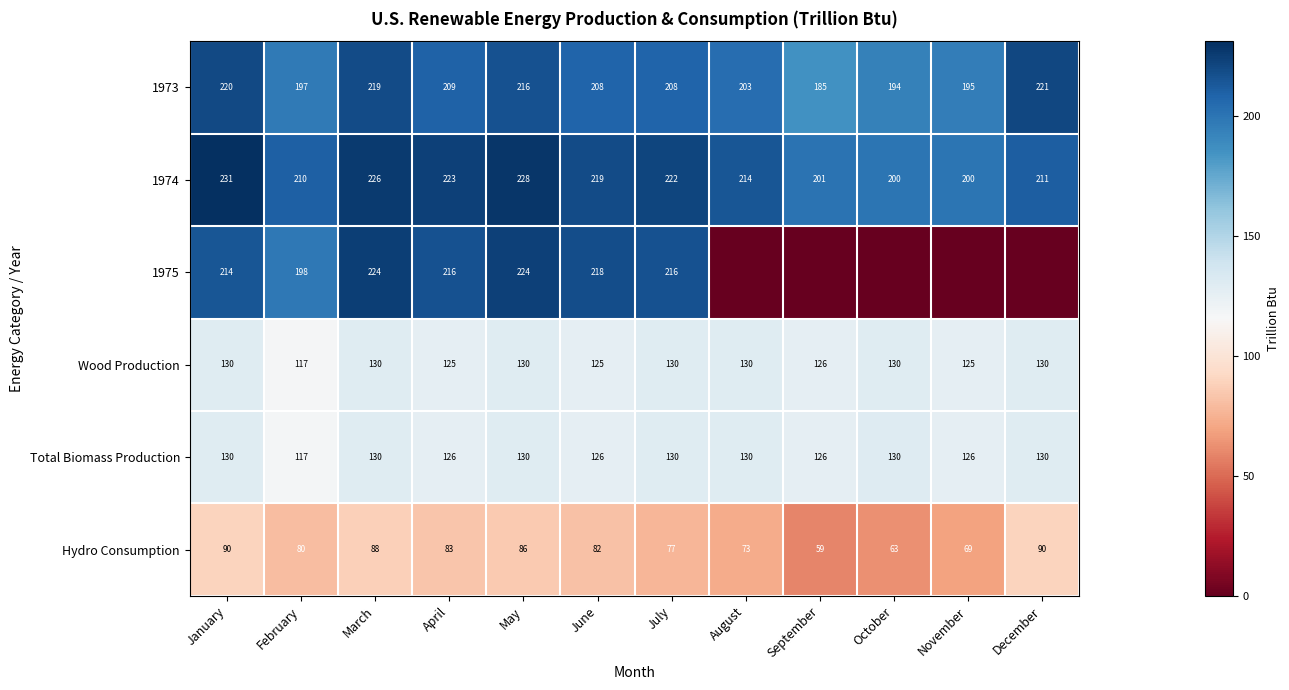

Which label corresponds to the smallest value in the chart?

August